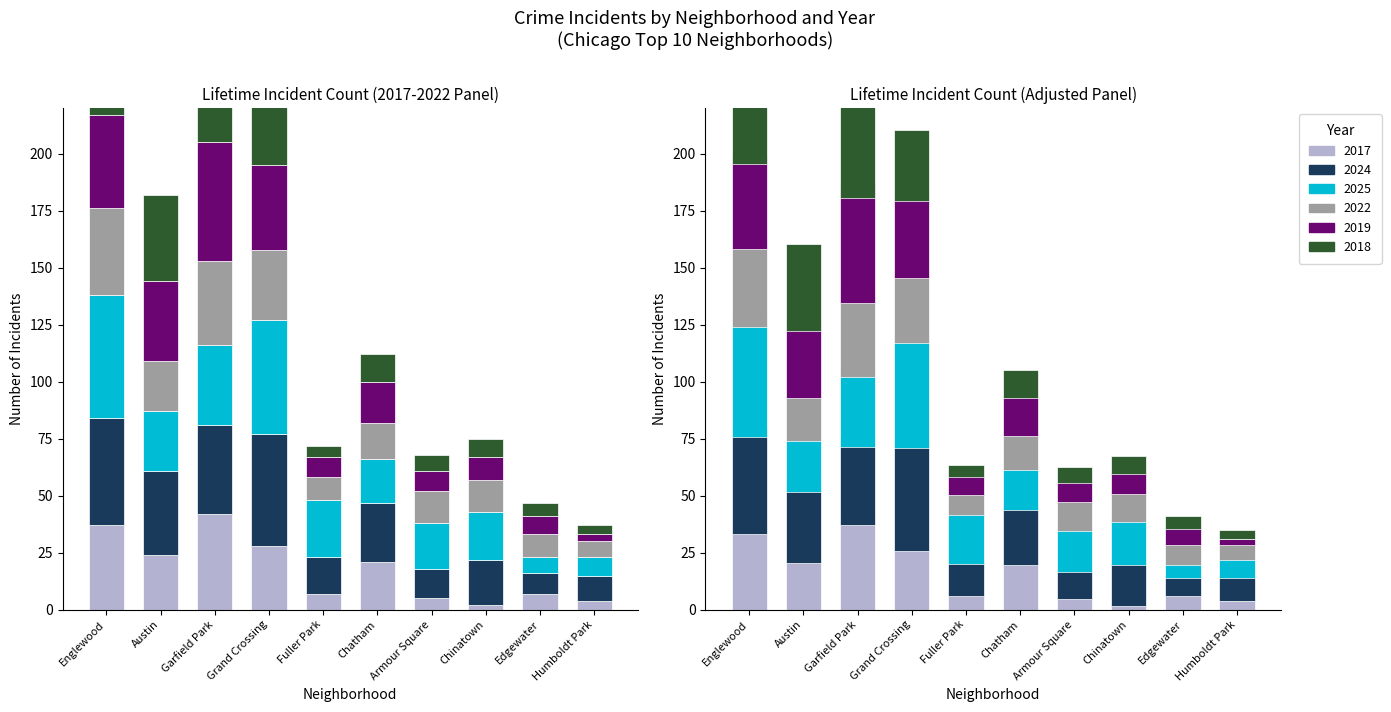

The value of 2025 at Austin is 40. True or false?

False